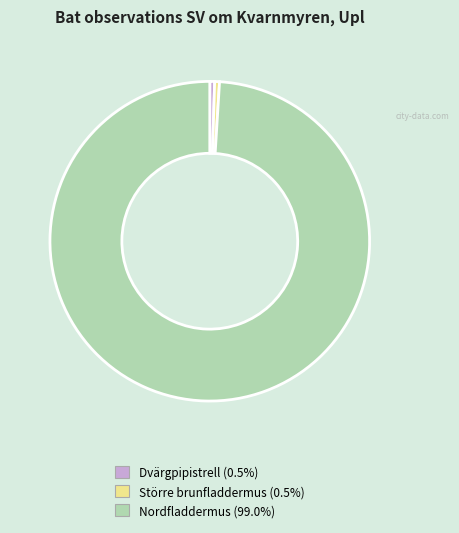

True or false: Större brunfladdermus accounts for 6% of the total.

False